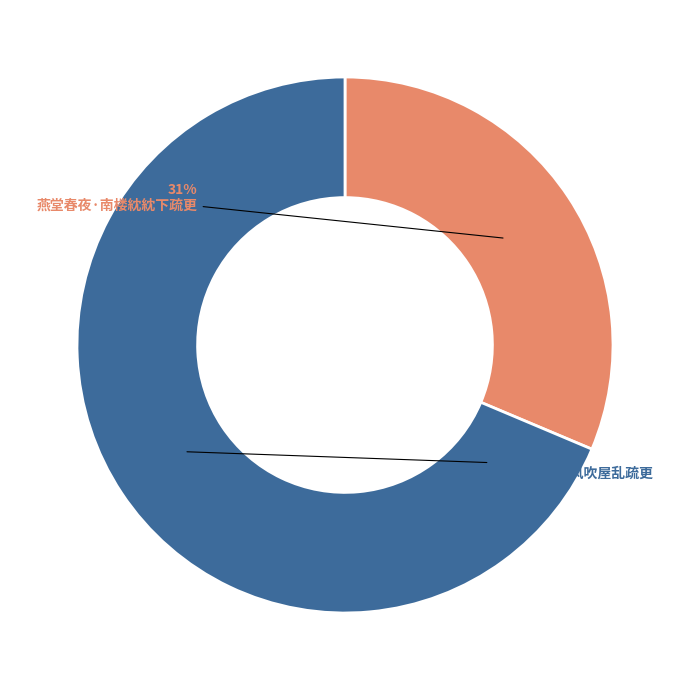

How many slices are in this pie chart?

2